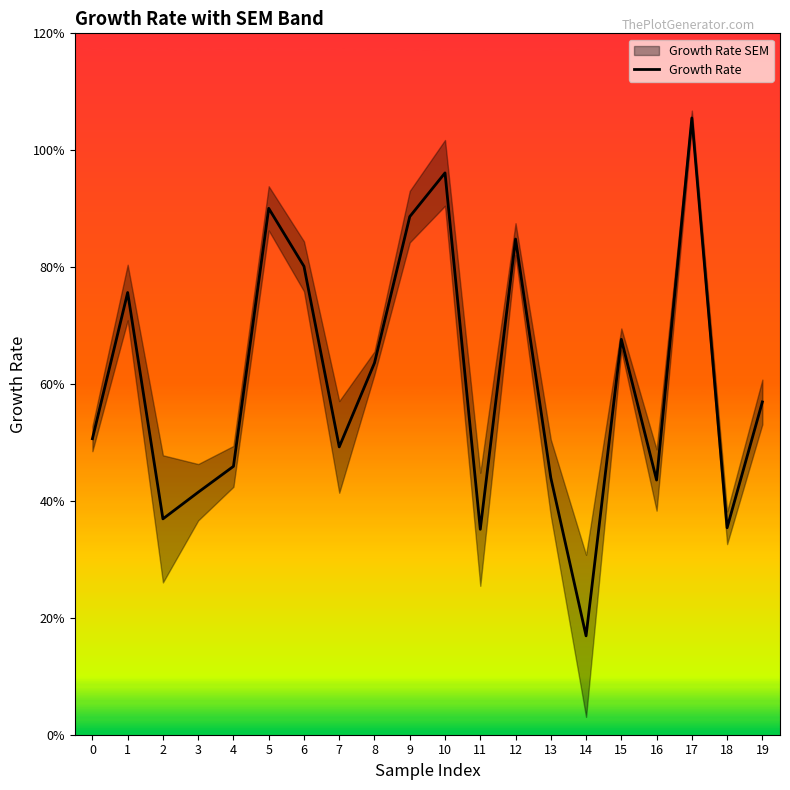

Which has a higher value, 16 or 1?

1